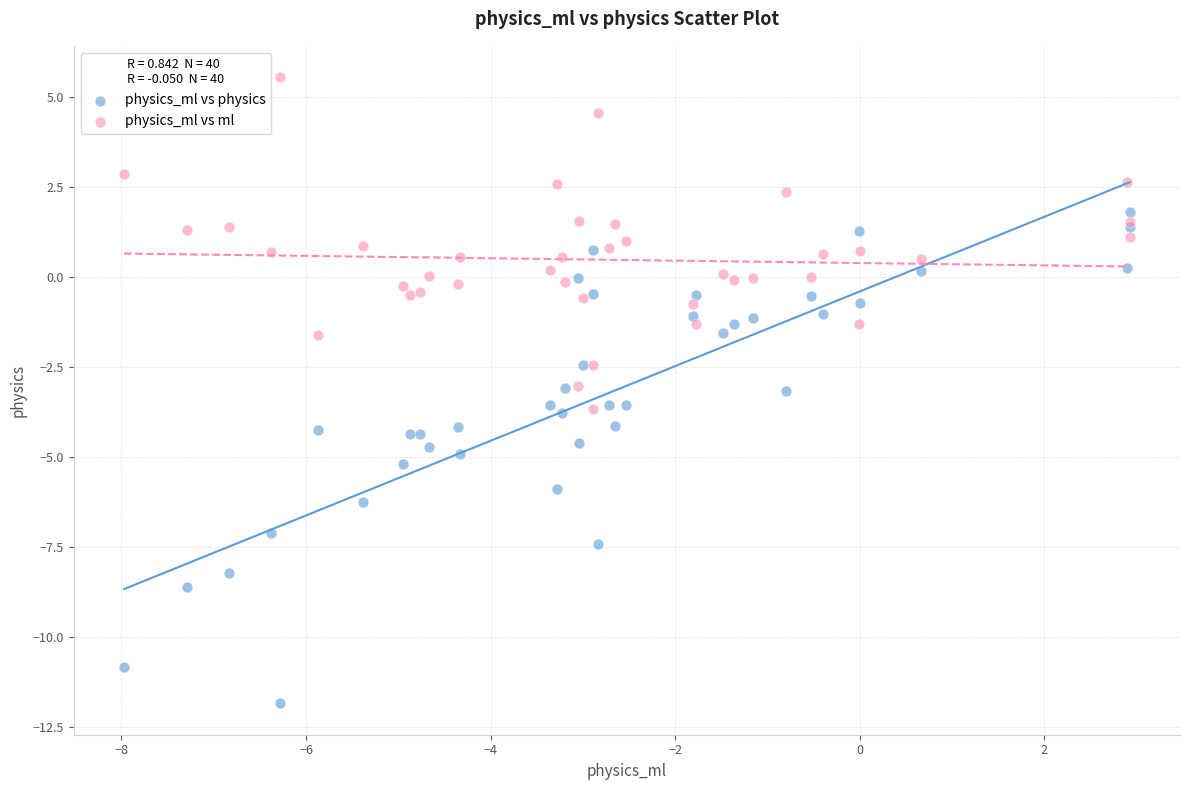

Which series reaches the maximum Y coordinate?

physics_ml vs ml